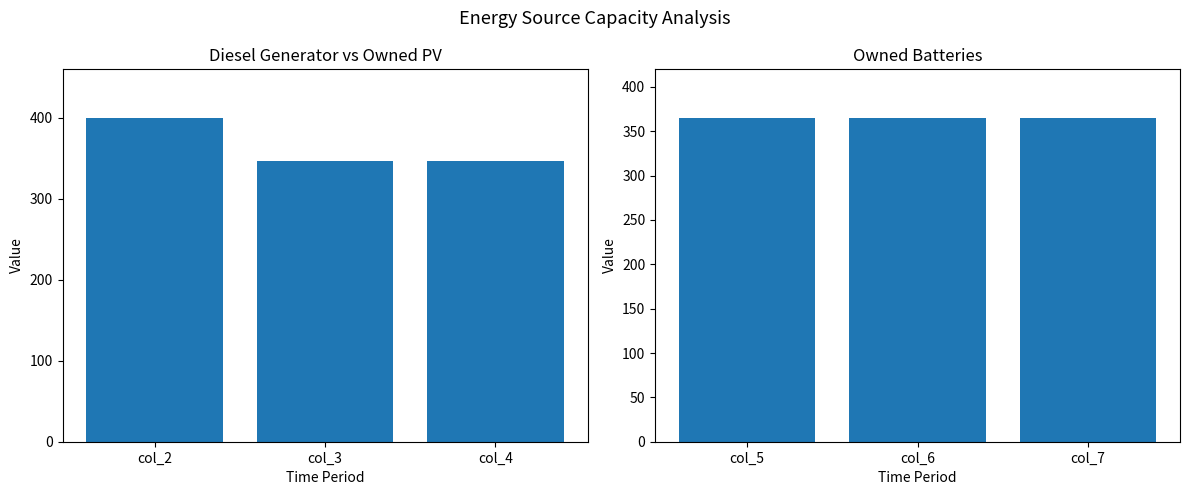

At which label is Diesel Generator closest to 373?

col_3